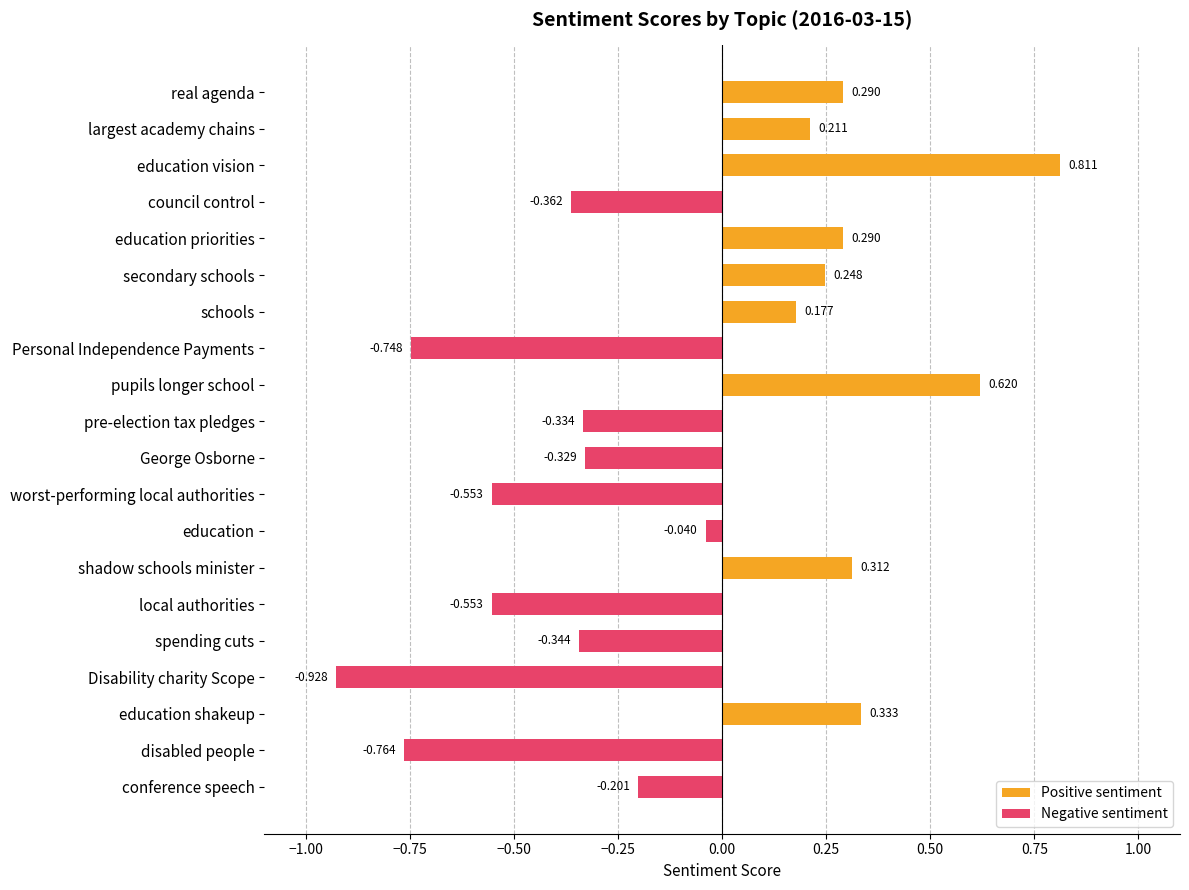

What is the difference between the second highest and second lowest values?

1.4